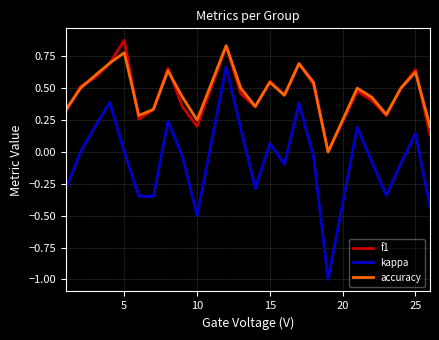

What is the minimum value shown in the chart?

-1.0